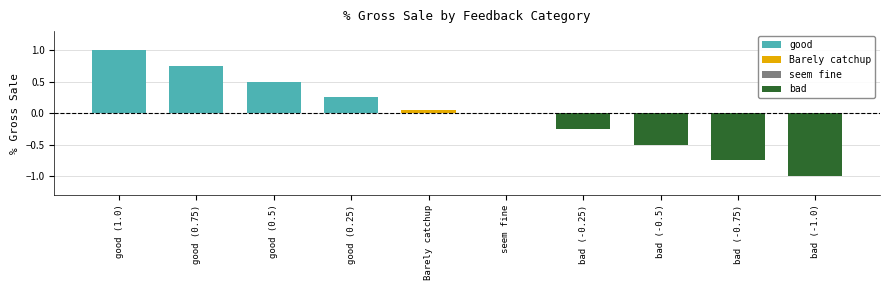

What is the change in value from good (1.0) to bad (-0.5)?

-1.5